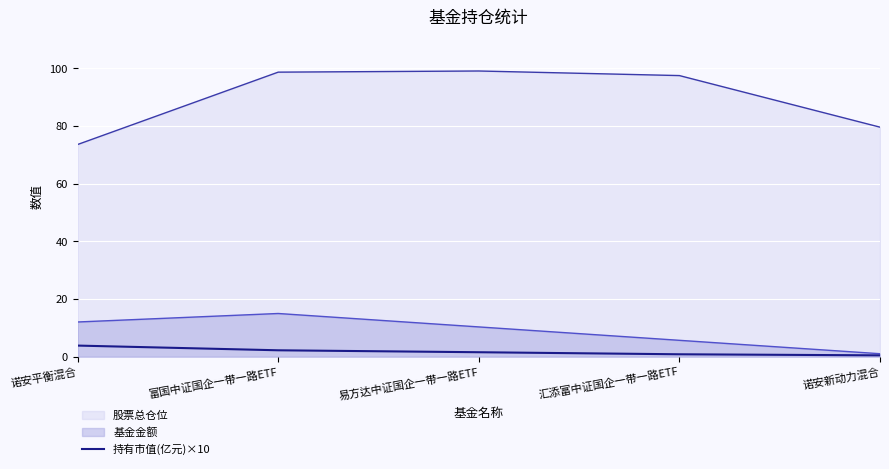

True or false: the data has more than 2 interior local peaks.

False